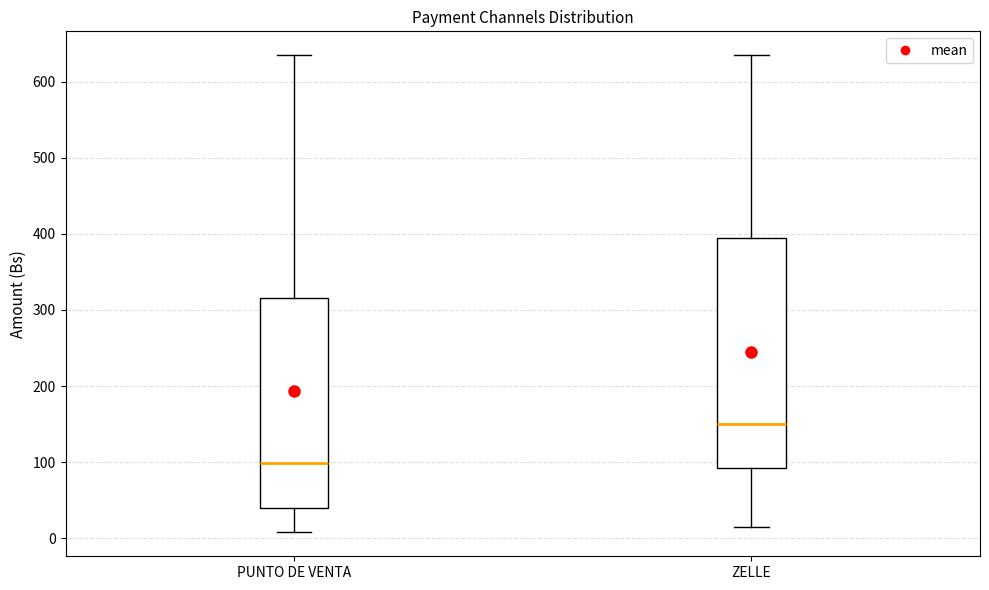

Which box is the tallest, from its lower edge to its upper edge?

ZELLE